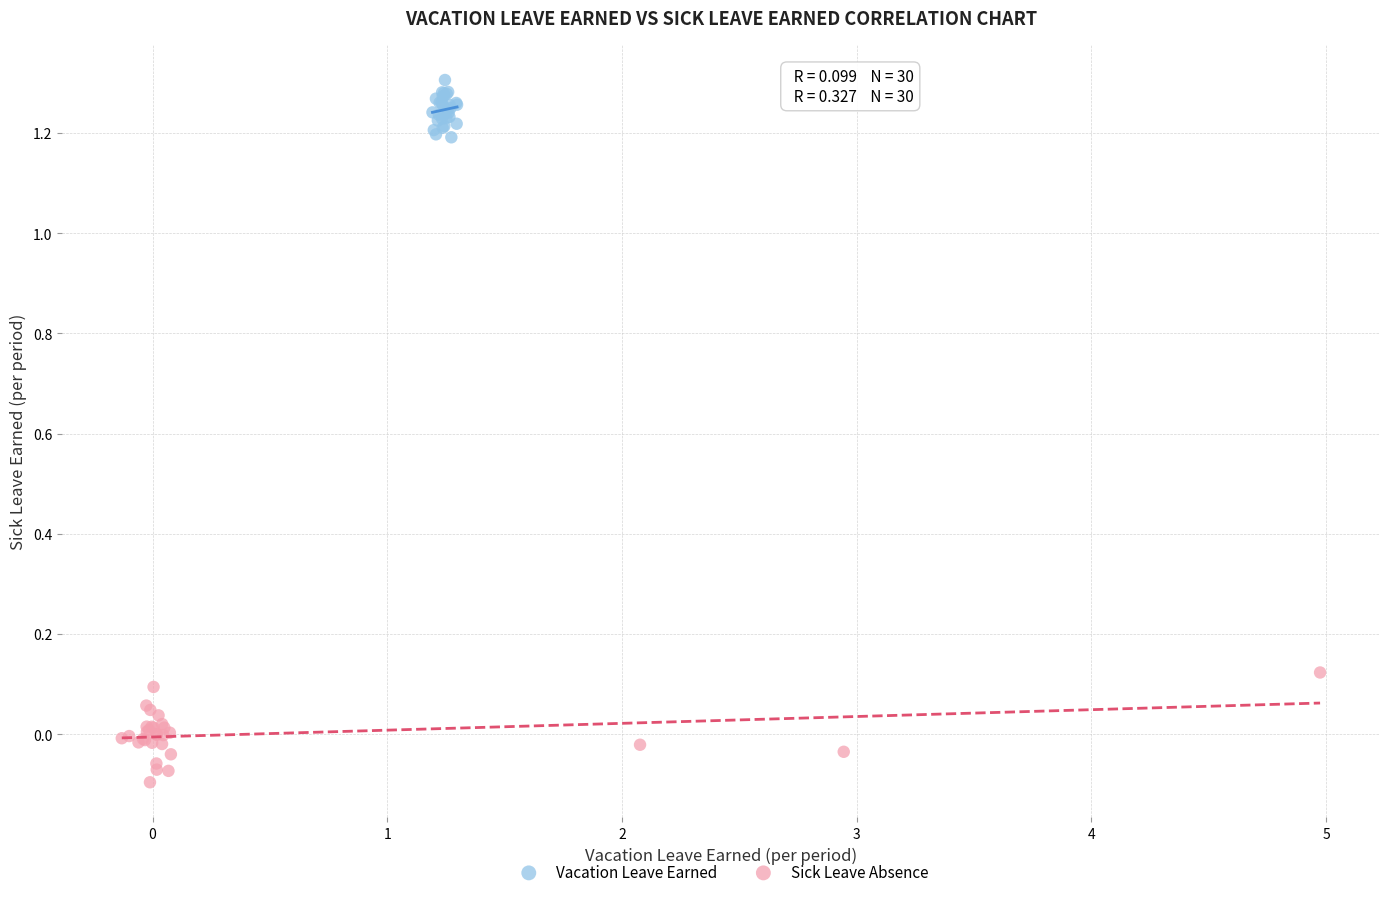

What are all the series names shown in the legend?

Vacation Leave Earned, Sick Leave Absence